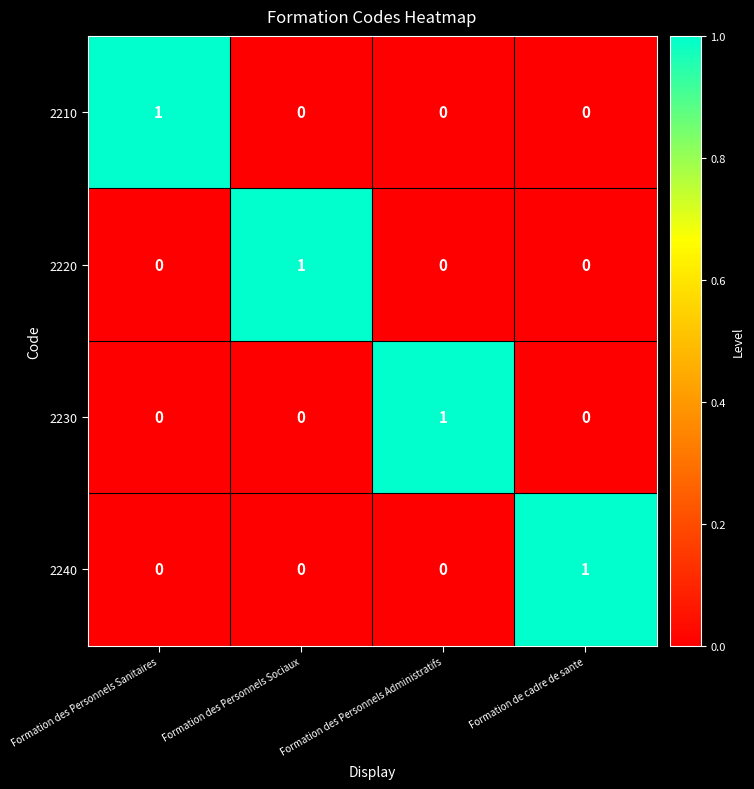

At which label does 2230 reach its peak?

Formation des Personnels Administratifs